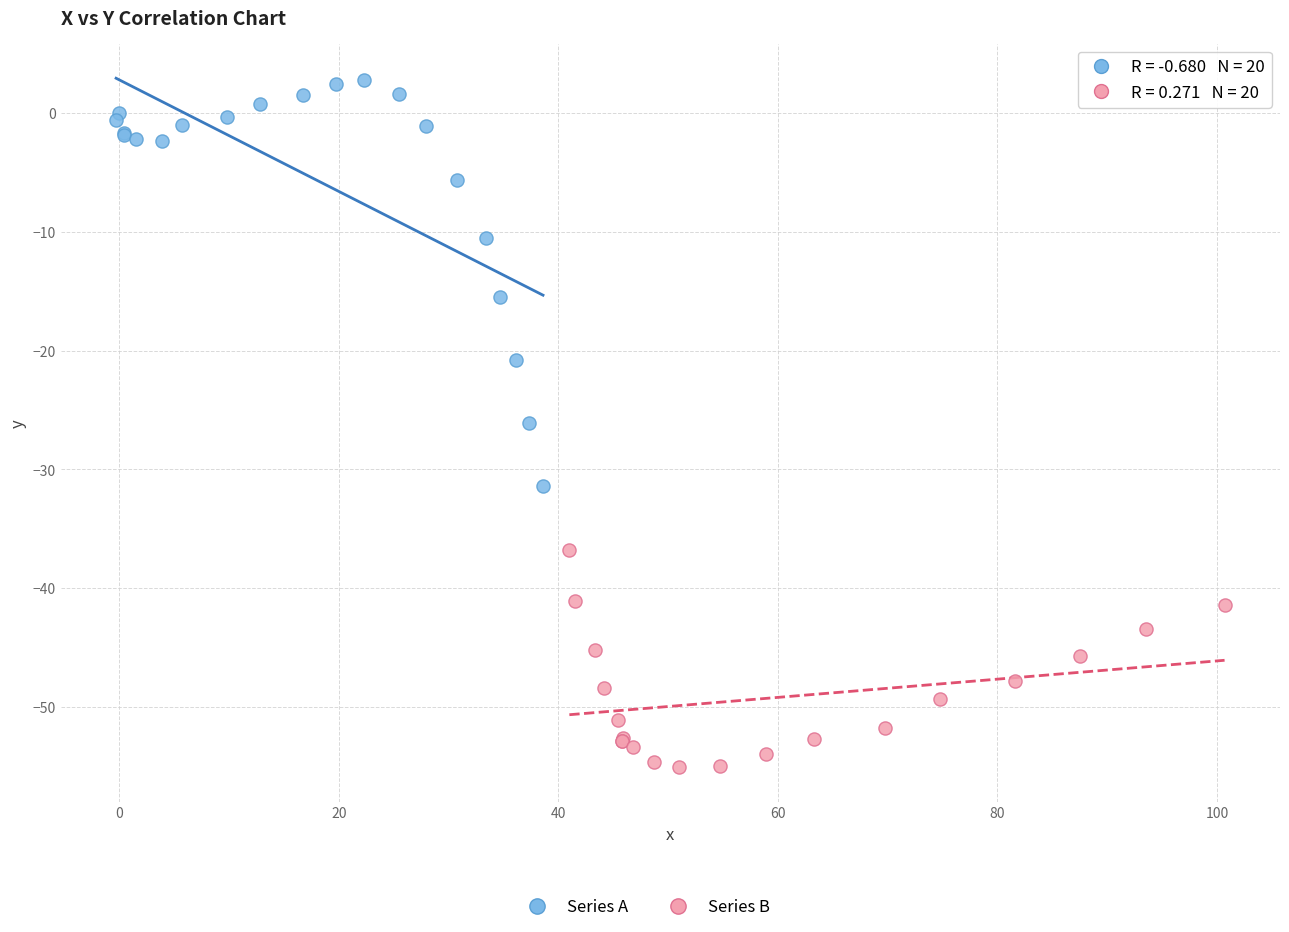

Which series contains the highest Y value?

Series A